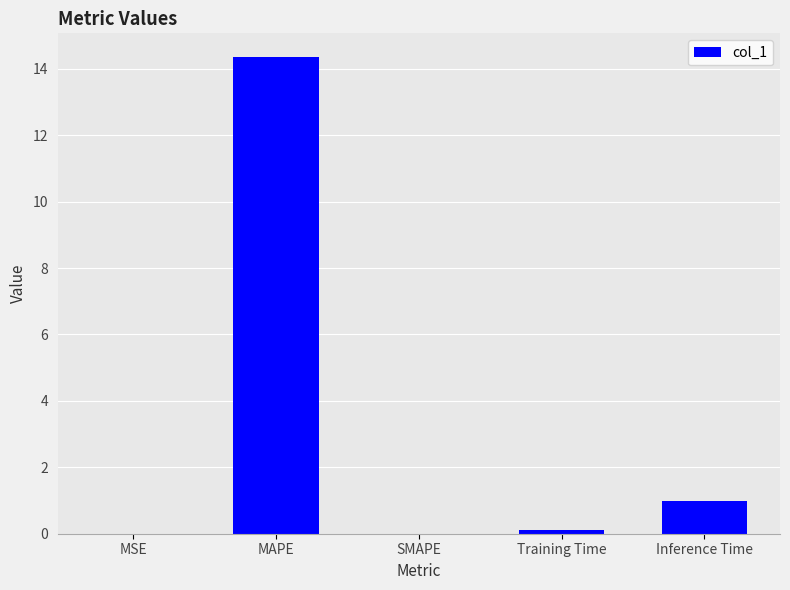

What is the change in value from MSE to Inference Time?

+1.0